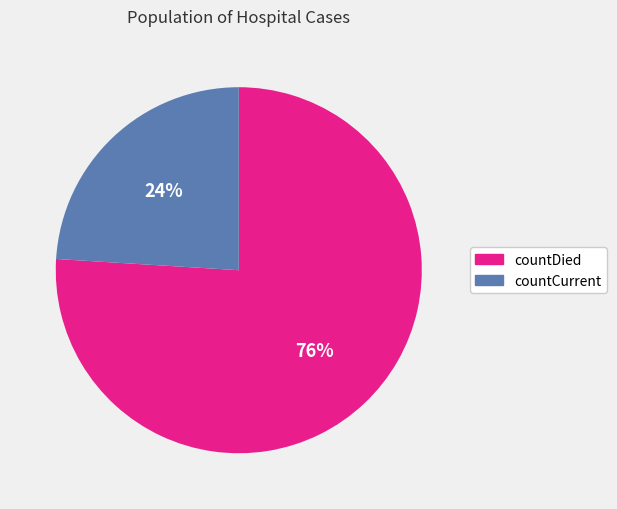

Is there a majority slice in this chart?

Yes